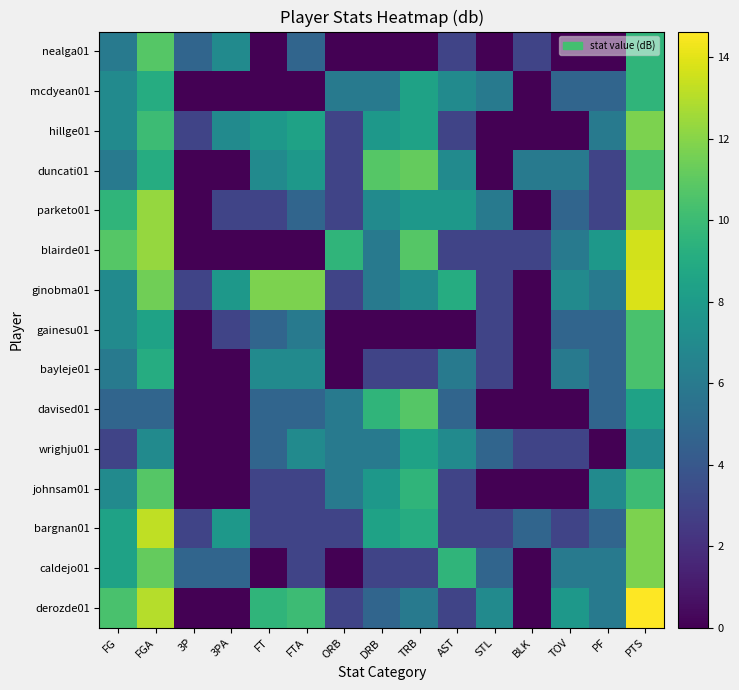

What is the total value across all series at PF?

68.7